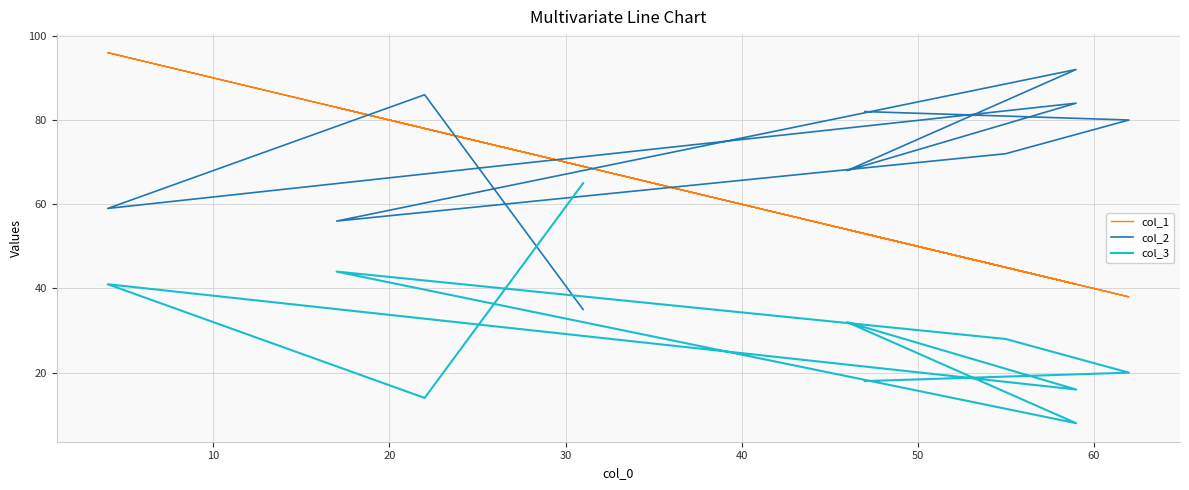

Rank the series at 20 from highest to lowest value.

col_2, col_1, col_3